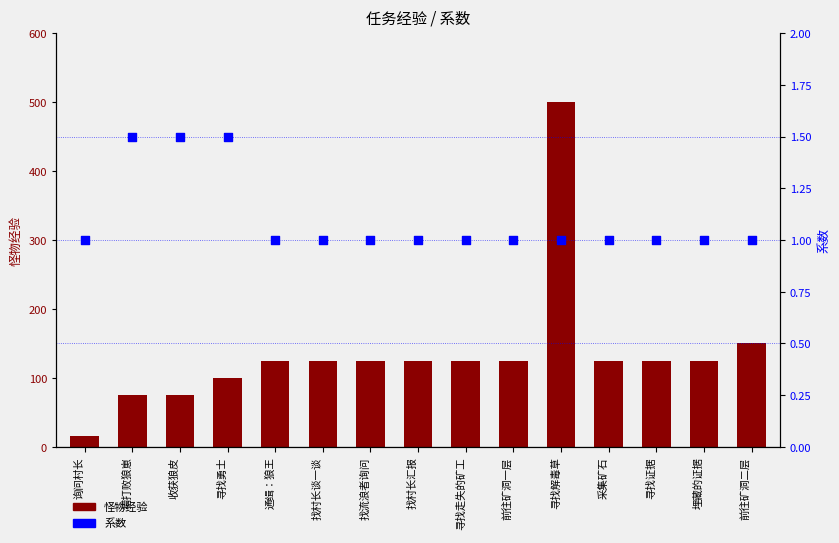

At how many categories does at least one series exceed 449?

1